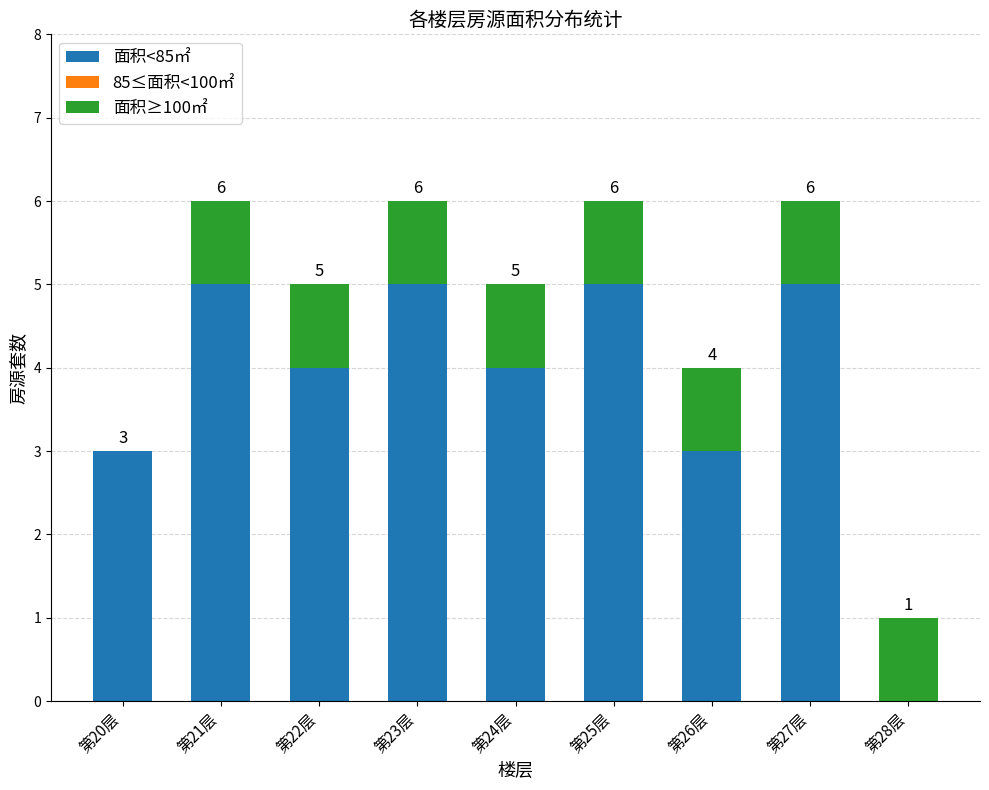

What is the total value across all series at 第23层?

6